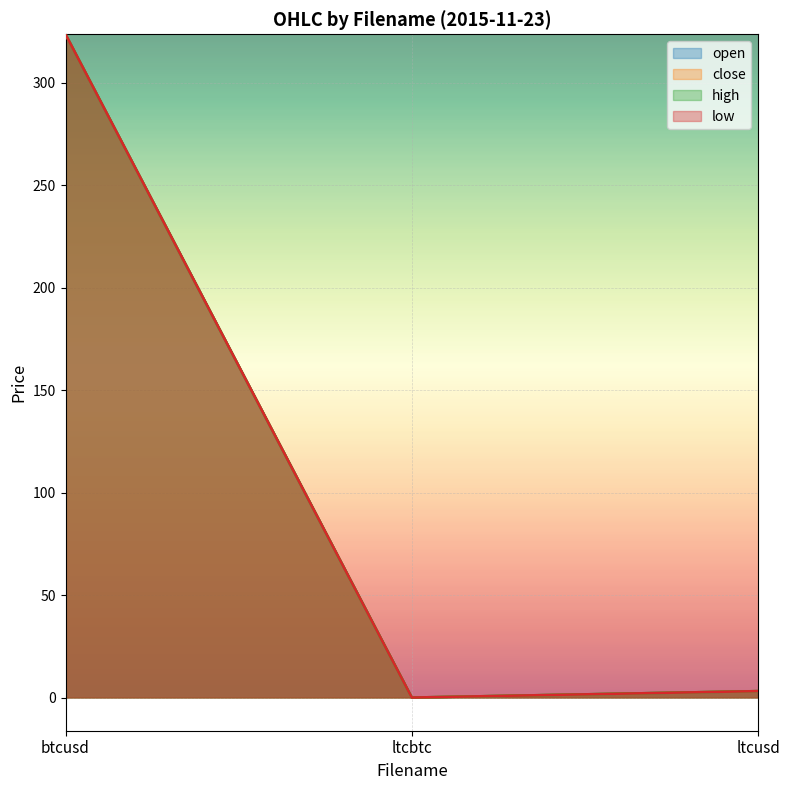

The close series shows 0.0 at ltcbtc. True or false?

True